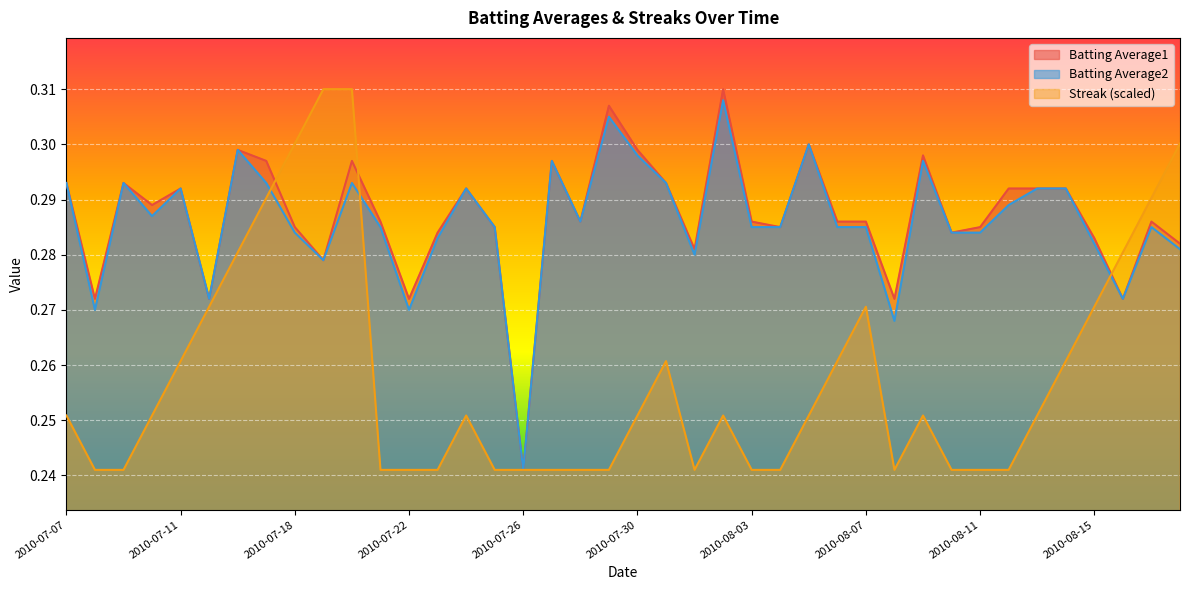

List the labels in order of Batting Average2 value, smallest first.

2010-07-26, 2010-08-08, 2010-07-08, 2010-07-22, 2010-07-15, 2010-08-16, 2010-07-19, 2010-08-01, 2010-08-18, 2010-08-15, 2010-07-23, 2010-07-18, 2010-08-10, 2010-08-11, 2010-07-21, 2010-07-25, 2010-08-03, 2010-08-04, 2010-08-06, 2010-08-07, 2010-08-17, 2010-07-28, 2010-07-10, 2010-08-12, 2010-07-11, 2010-07-24, 2010-08-13, 2010-08-14, 2010-07-07, 2010-07-09, 2010-07-17, 2010-07-20, 2010-07-31, 2010-07-27, 2010-08-09, 2010-07-30, 2010-07-16, 2010-08-05, 2010-07-29, 2010-08-02